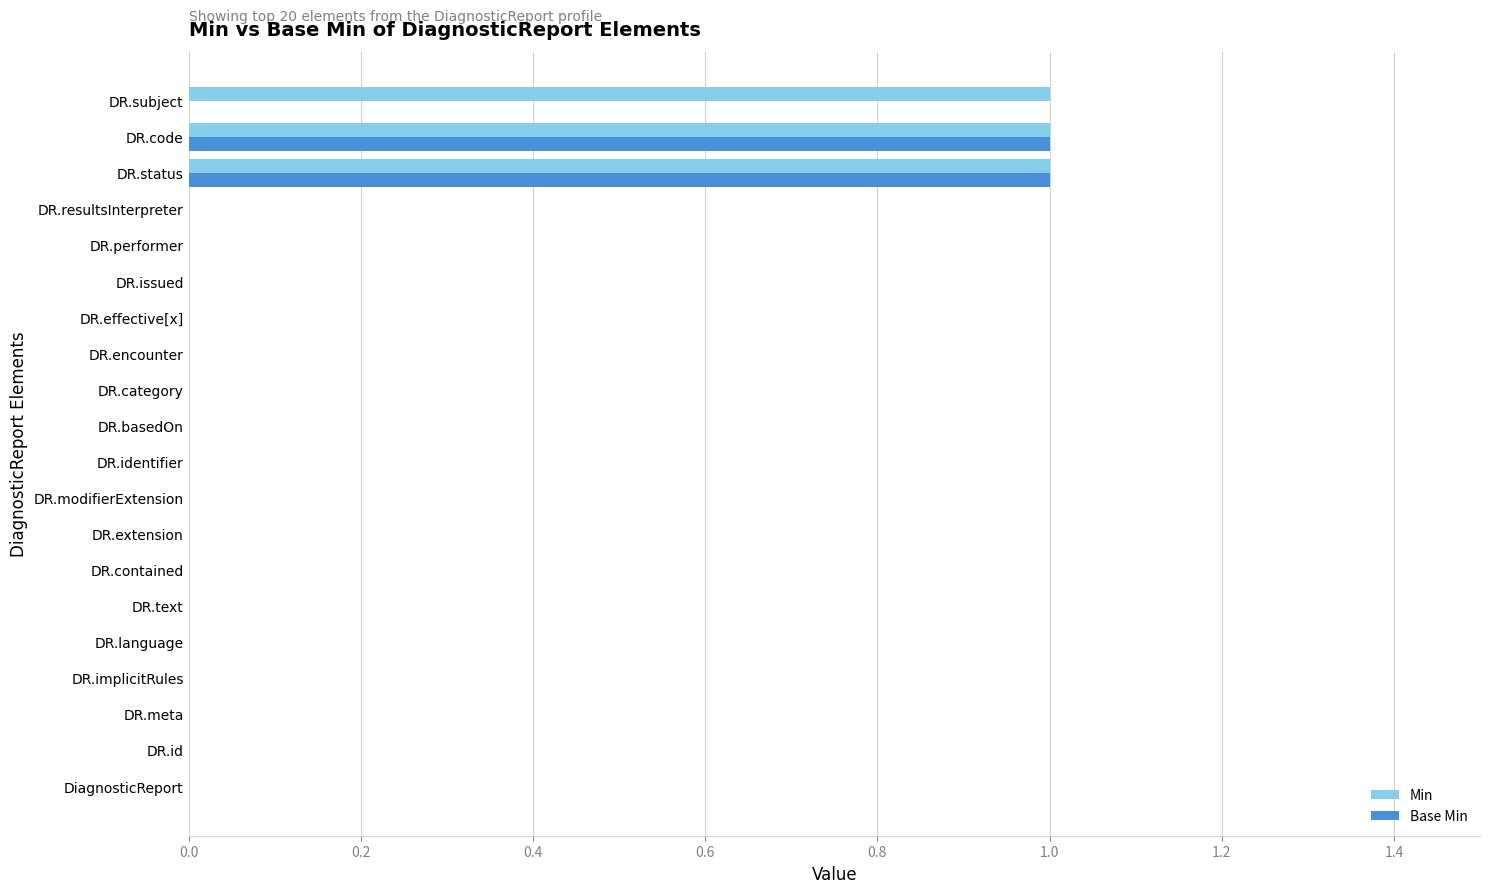

True or false: Min has a value of 0 at DR.meta.

True